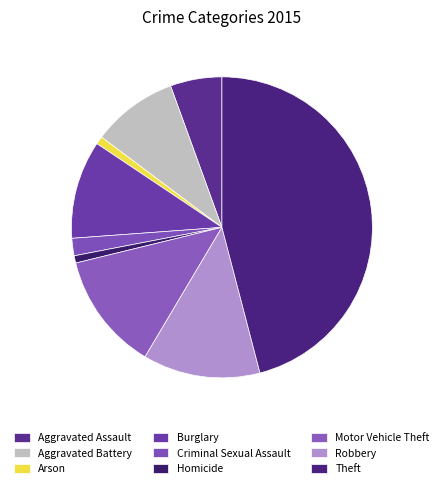

How many slices are in this pie chart?

9